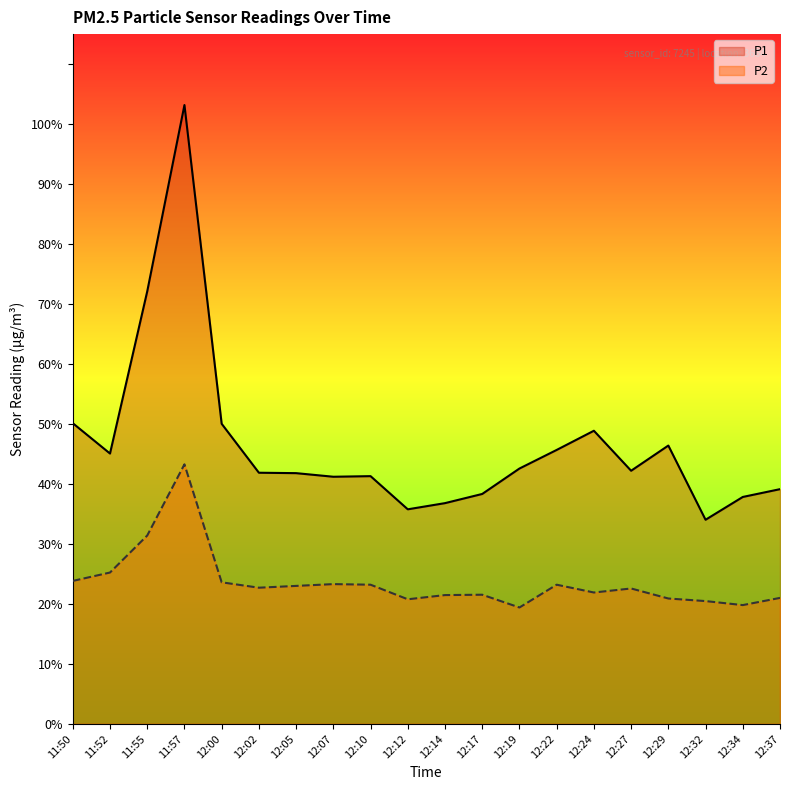

Which label corresponds to the smallest value in the chart?

12:19